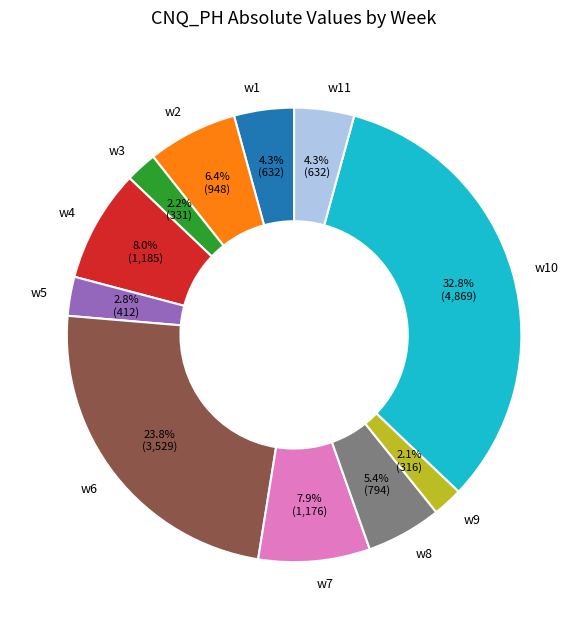

Is there a majority slice in this chart?

No